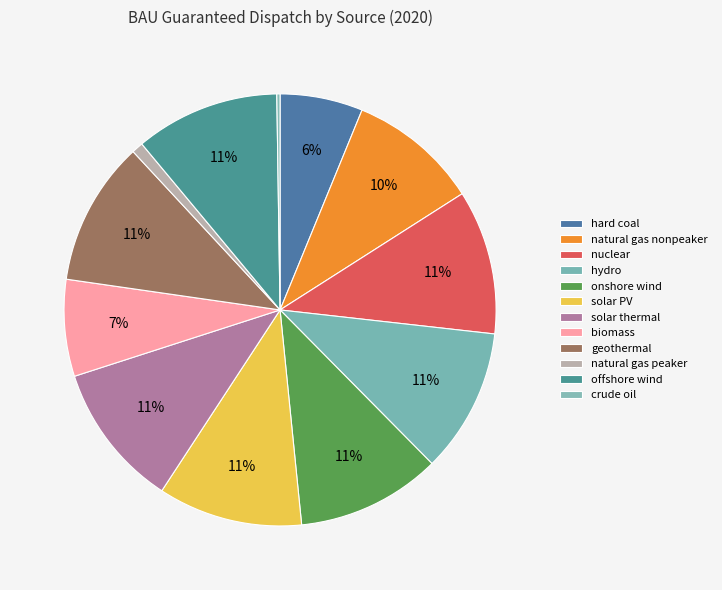

Is there a majority slice in this chart?

No